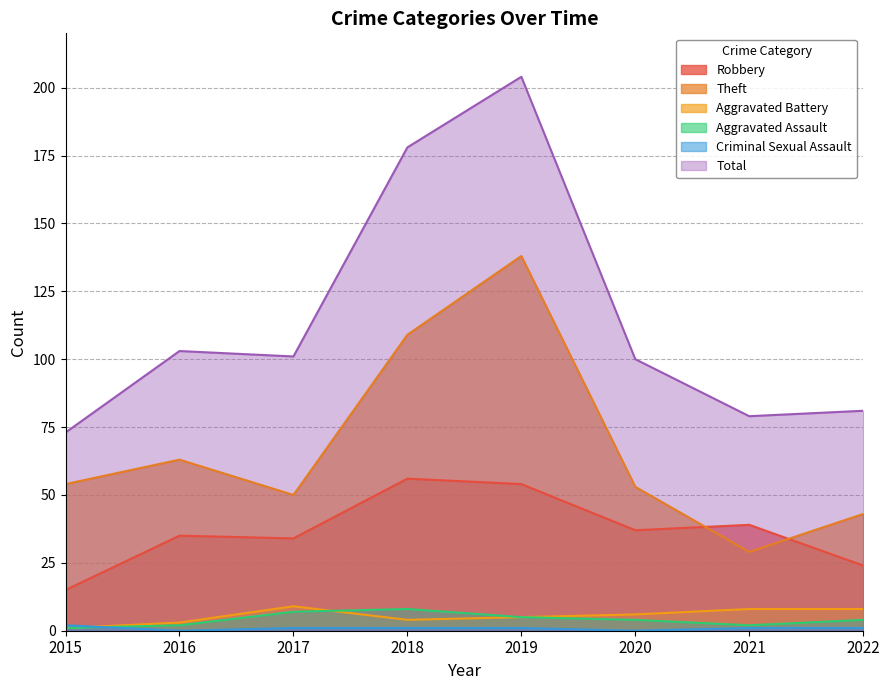

The Total series shows 178 at 2018. True or false?

True